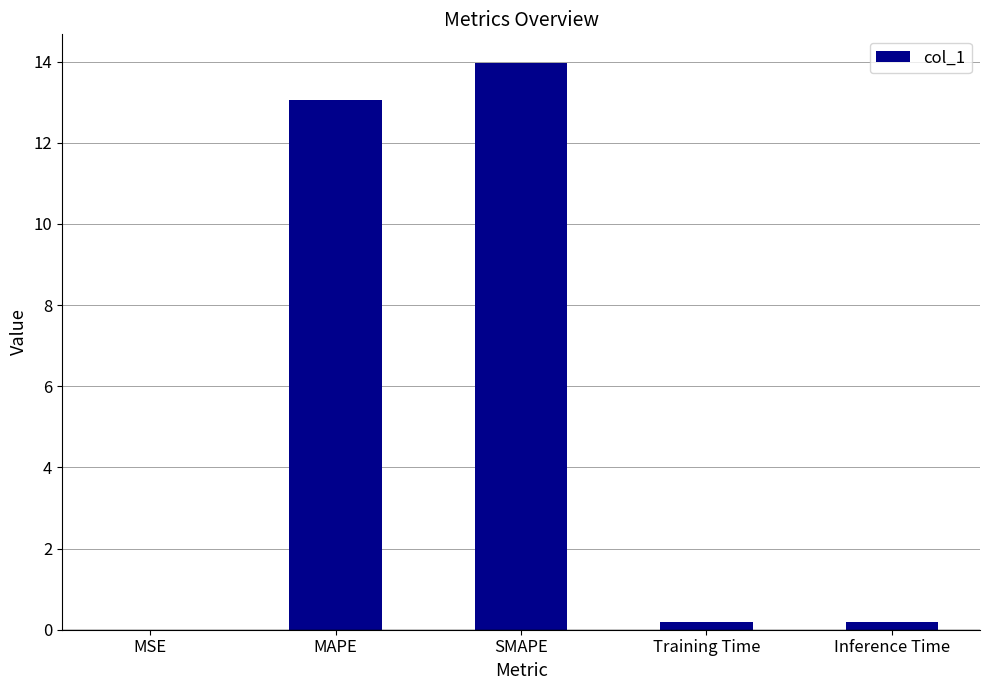

What is the greatest value displayed?

14.0